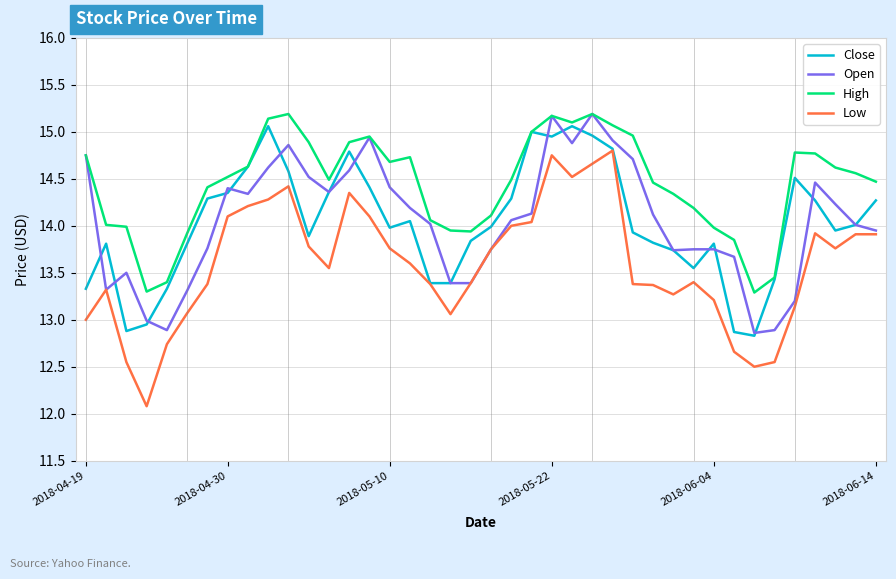

What is the smallest value displayed?

12.1